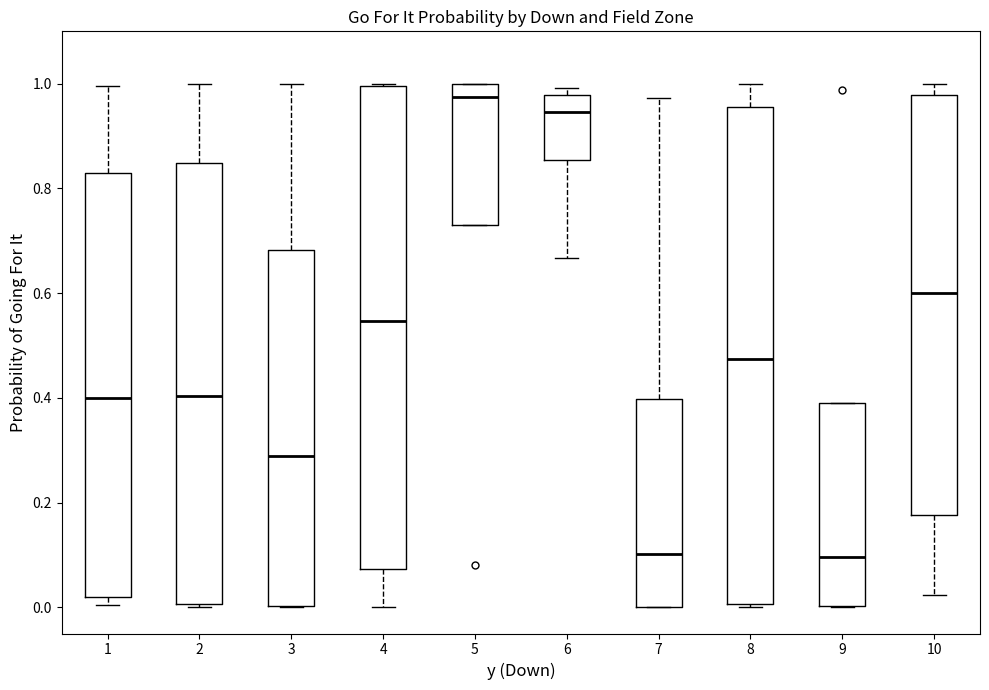

Where does the upper whisker of the box at x = 7 end on the y-axis? The values are not printed on the chart, so give them approximately, as read against the axis.

0.98